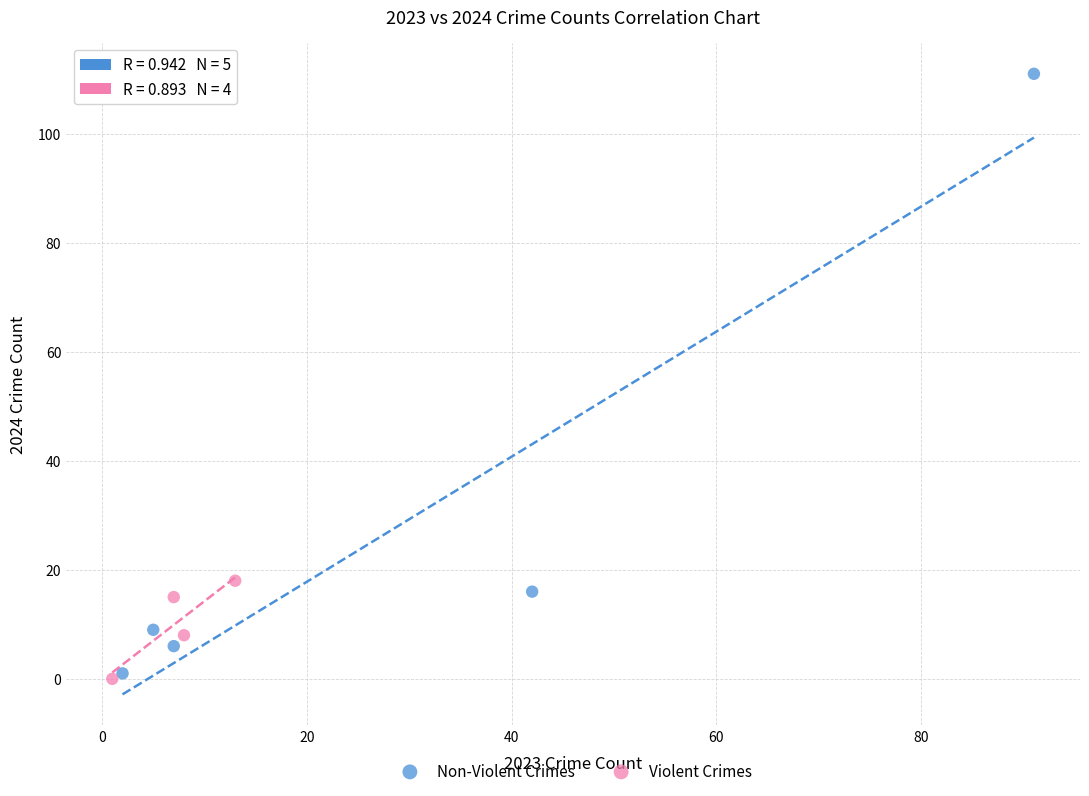

Which series contains the highest Y value?

Non-Violent Crimes